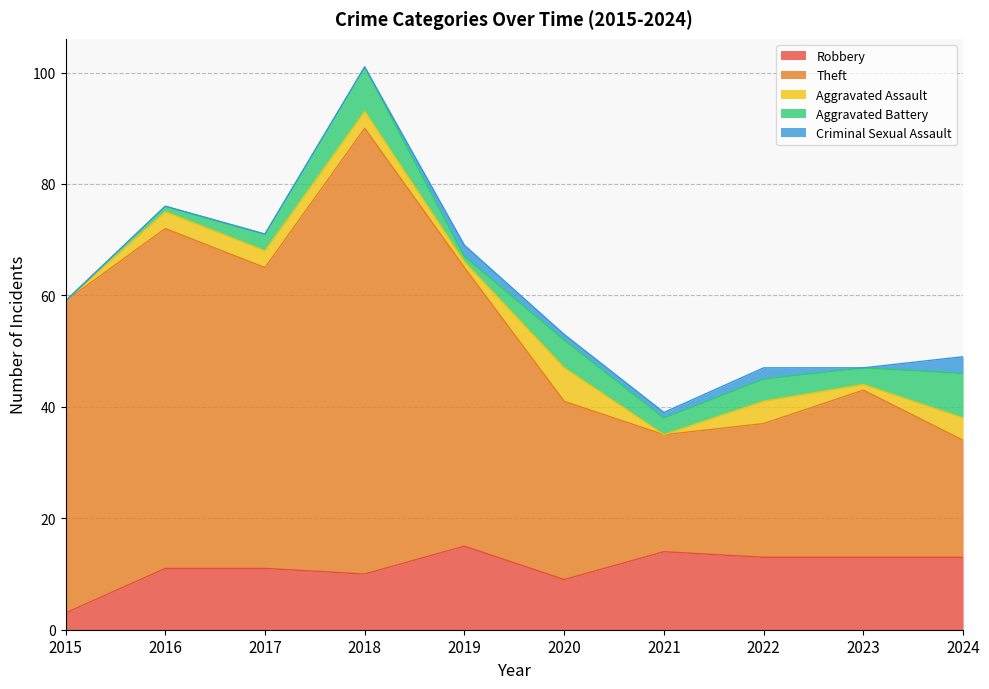

True or false: Robbery and Aggravated Battery intersect in this chart.

False